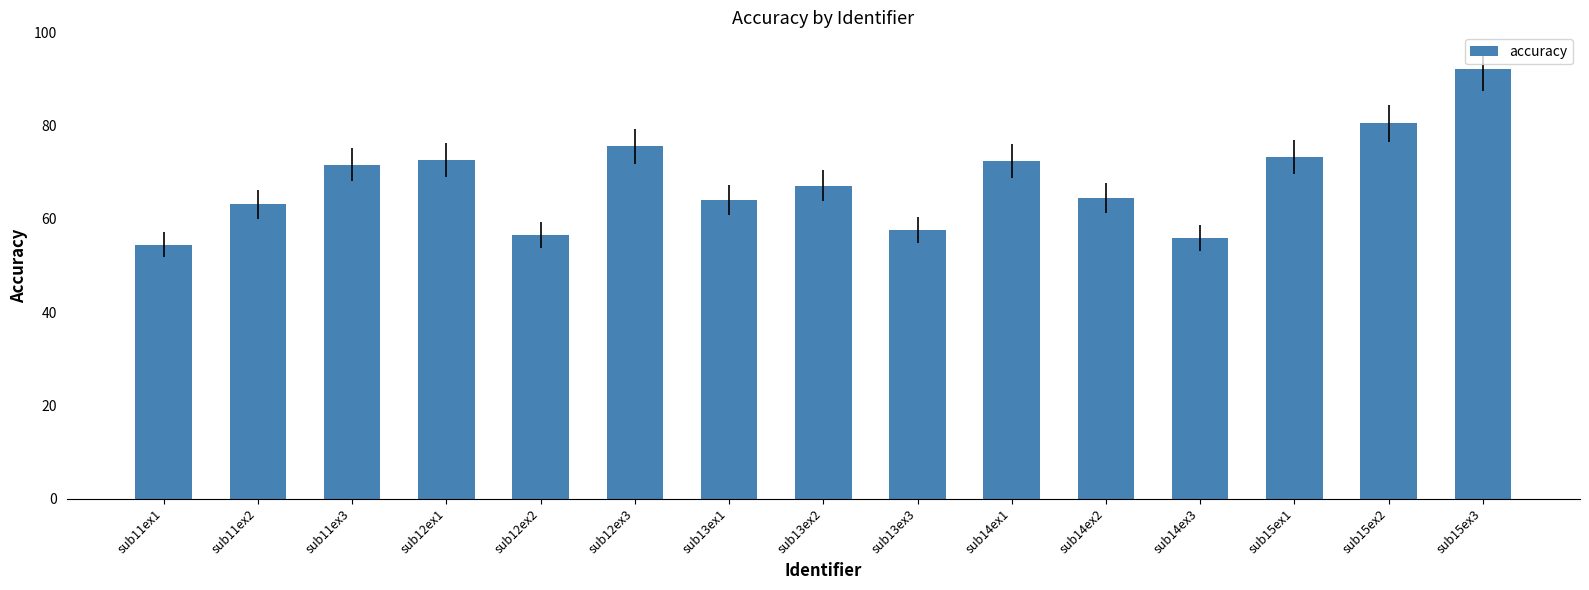

What is the sum of all values?

1021.3